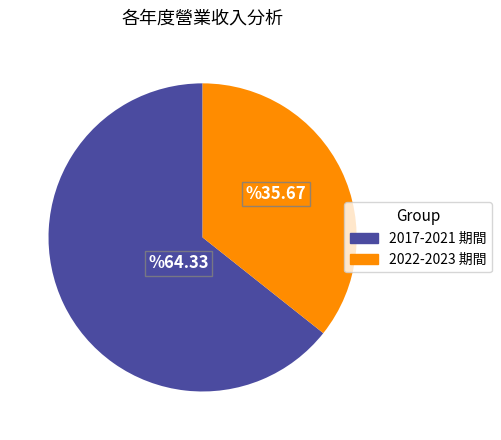

Is there any slice that represents more than half of the pie?

Yes